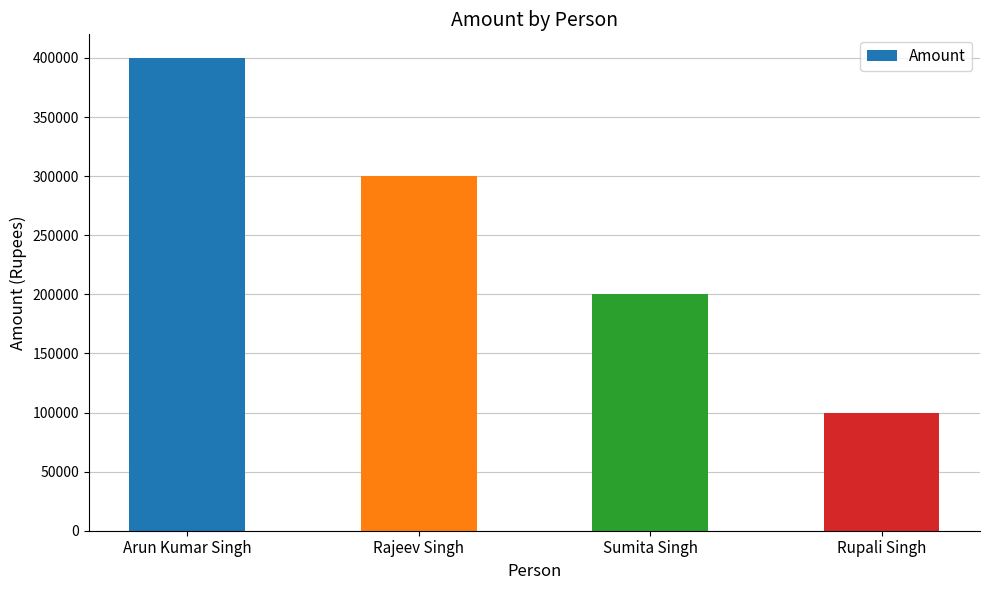

Reading left to right, transcribe all the data shown in this chart.

Arun Kumar Singh=400000	Rajeev Singh=300000	Sumita Singh=200000	Rupali Singh=100000